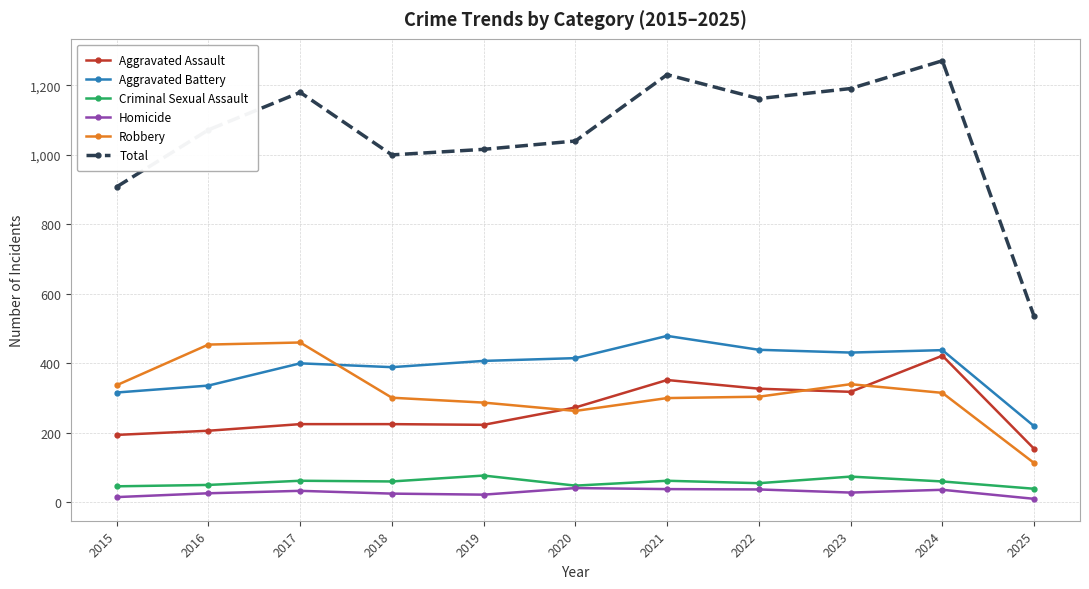

What is the difference between the maximum and minimum values in the Aggravated Assault series?

268